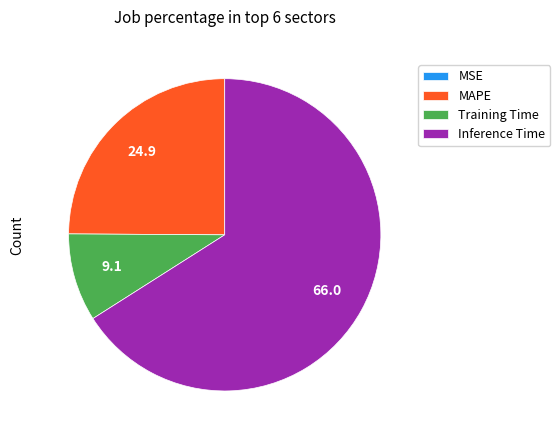

Which has a higher value, MAPE or Inference Time?

Inference Time